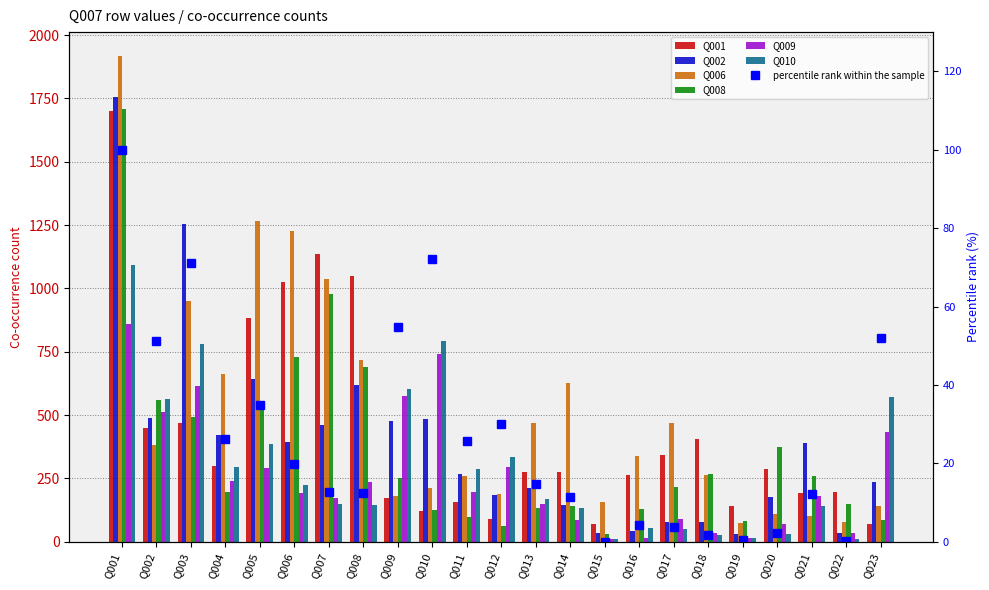

Rank the series at Q023 from highest to lowest value.

Q010, Q009, Q002, Q006, Q008, Q001